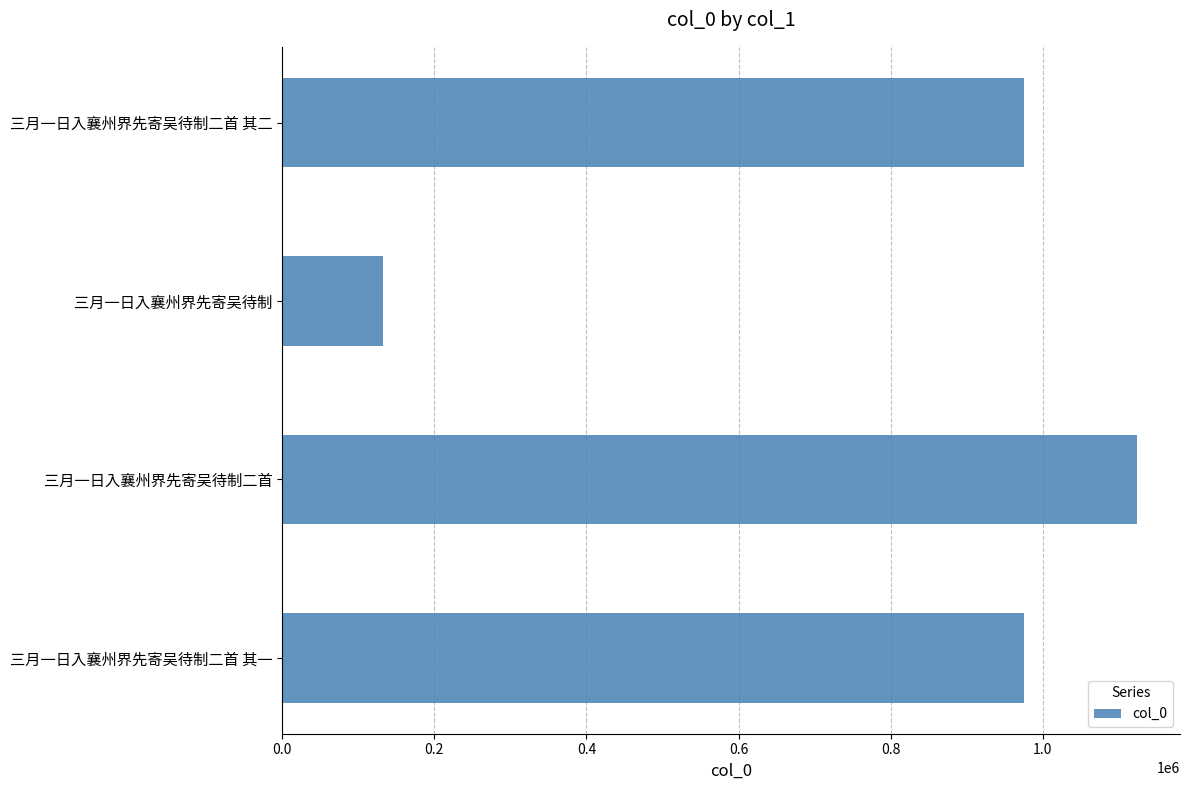

What is the difference between the maximum and minimum values?

991765